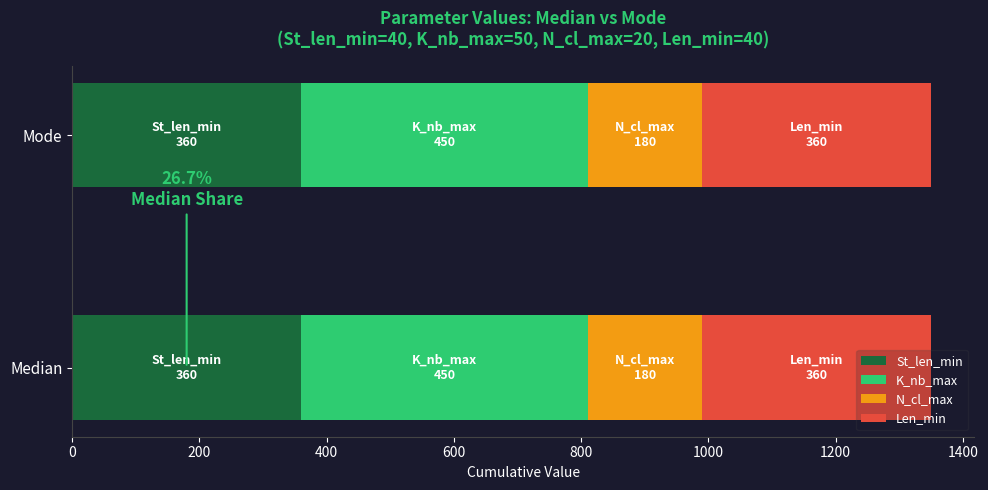

What is the lowest value of the St_len_min series?

360